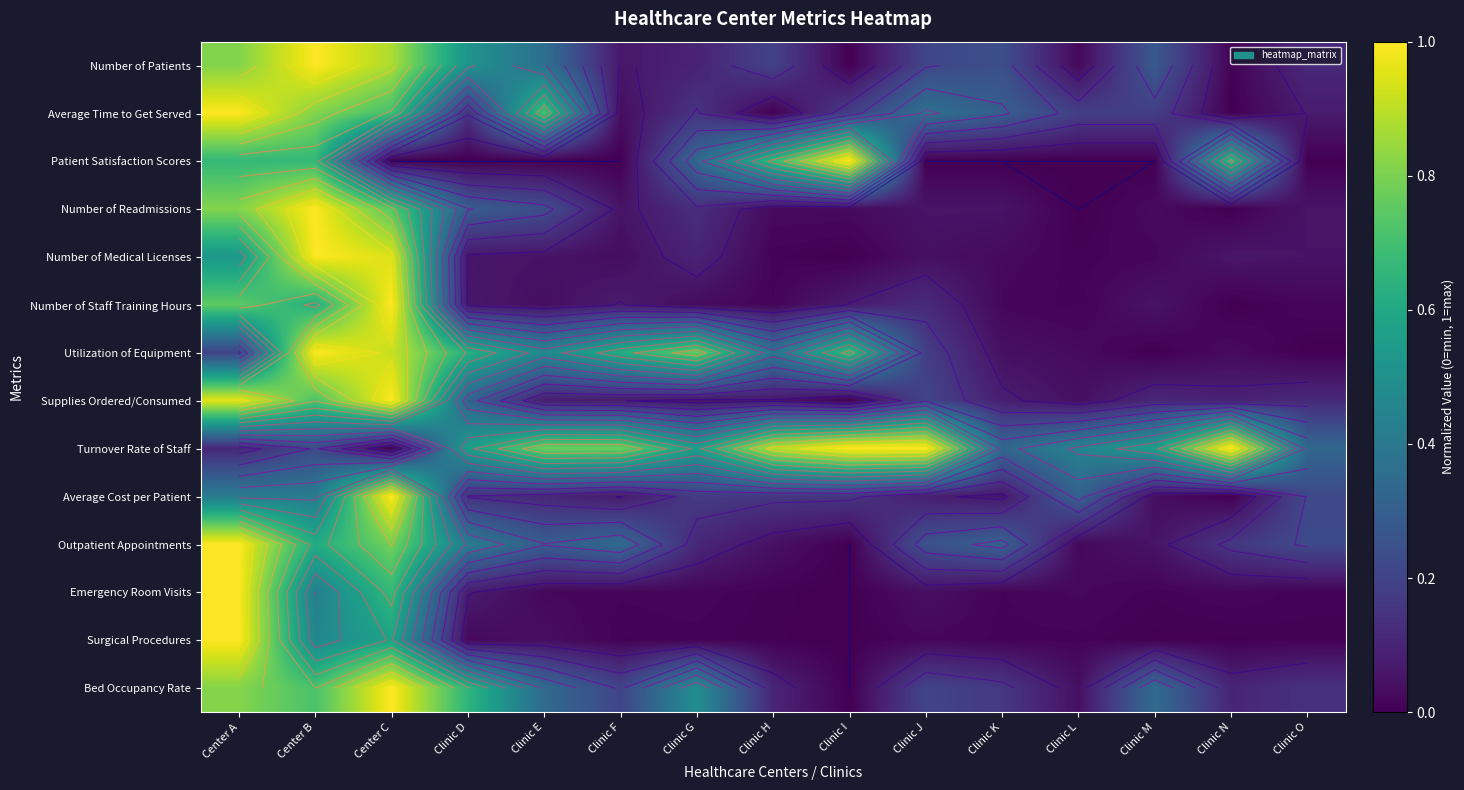

What is the greatest value displayed?

1.0